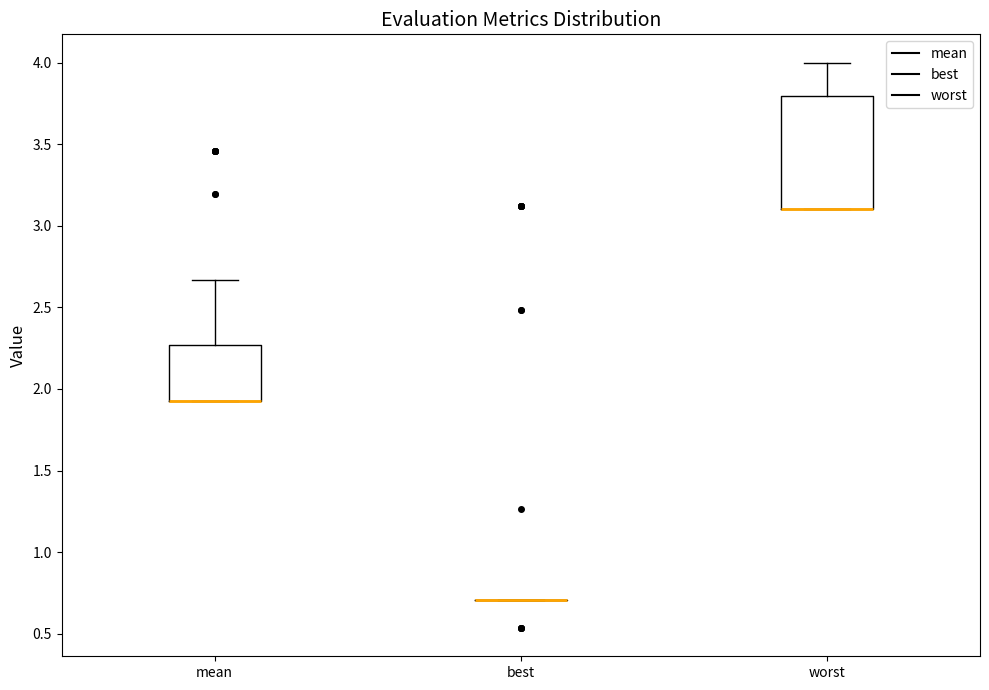

Reading left to right, transcribe this box plot: for each box, give where its median line is, the range the box spans, and where its two whiskers end, as read against the y-axis. The values are not printed on the chart, so give them approximately, as read against the axis.

mean: median 1.95 (drawn on the box's lower edge), box 1.95 to 2.25, whiskers 1.95 to 2.65
best: box collapsed to a line at 0.70, whiskers 0.70 to 0.70
worst: median 3.10 (drawn on the box's lower edge), box 3.10 to 3.80, whiskers 3.10 to 4.00